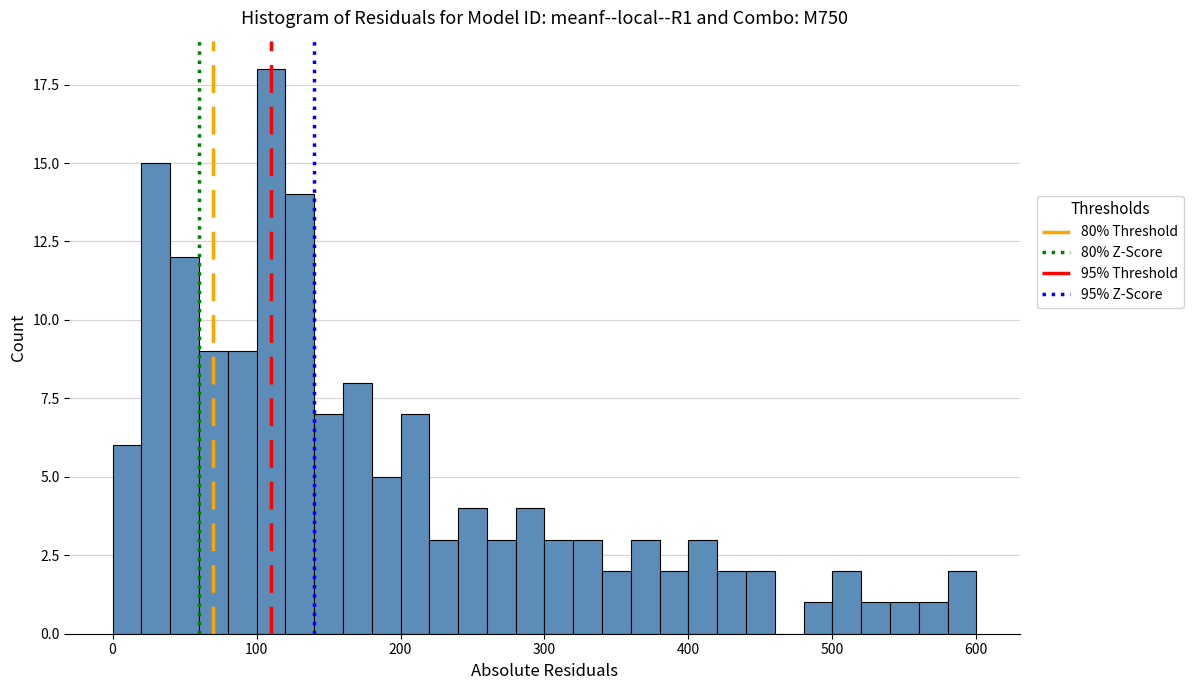

Read against the x-axis, roughly where is the centre of the tallest bar?

110